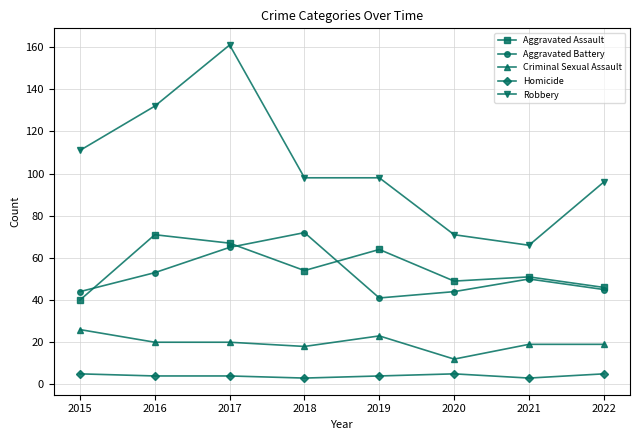

What is the total value across all series at 2016?

280